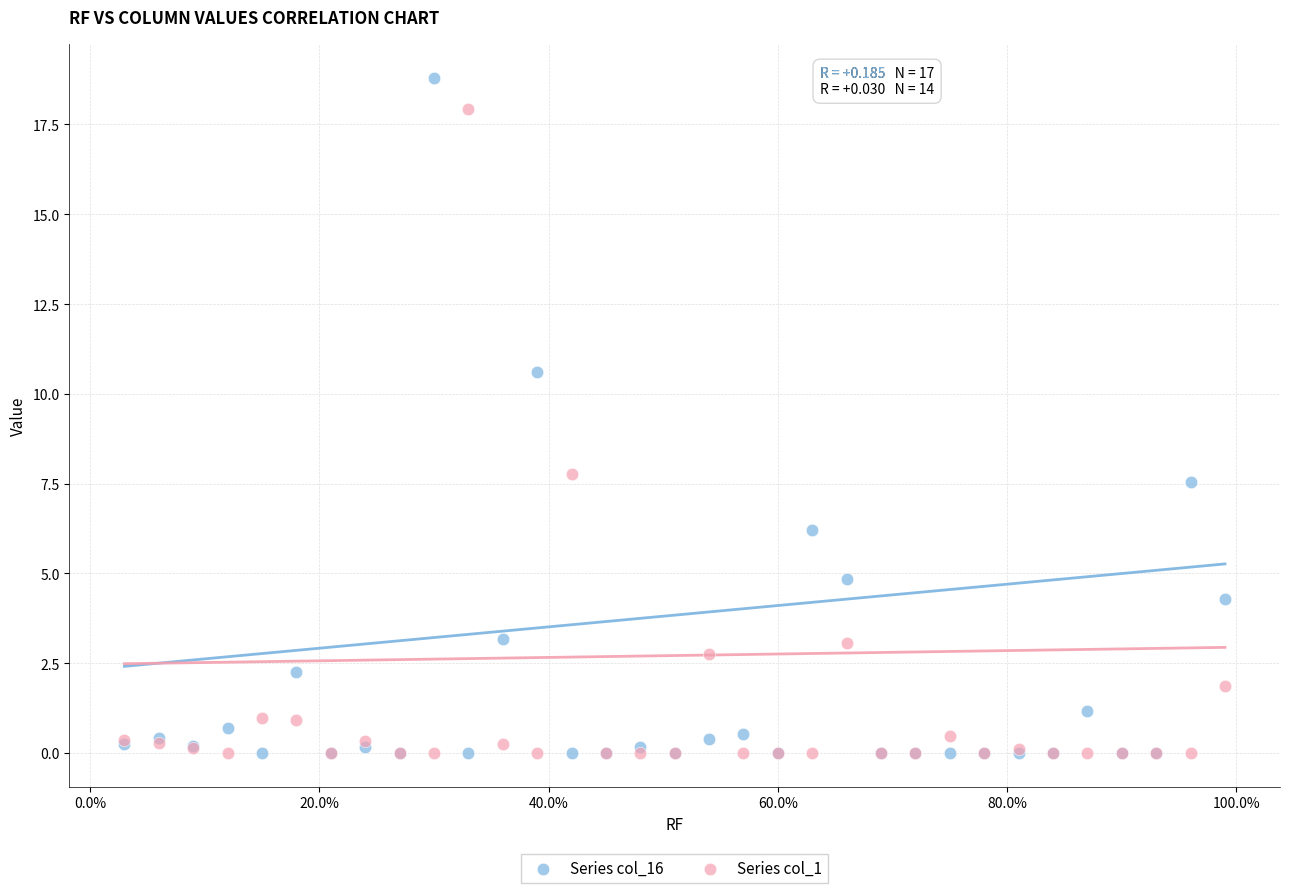

Which series has the widest spread of Y values?

Series col_16